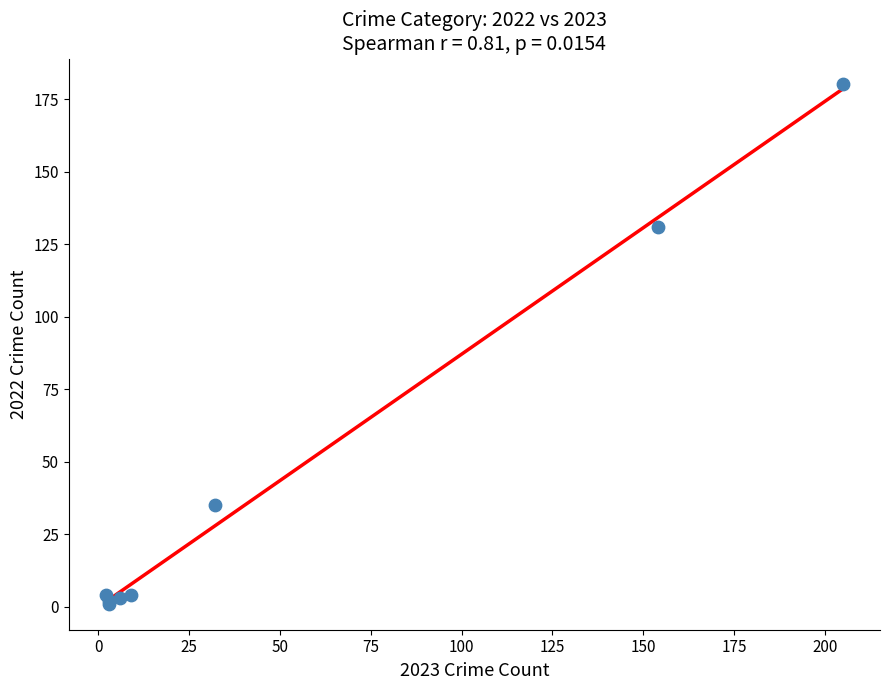

What Y value in the scatter plot is closest to 90?

131